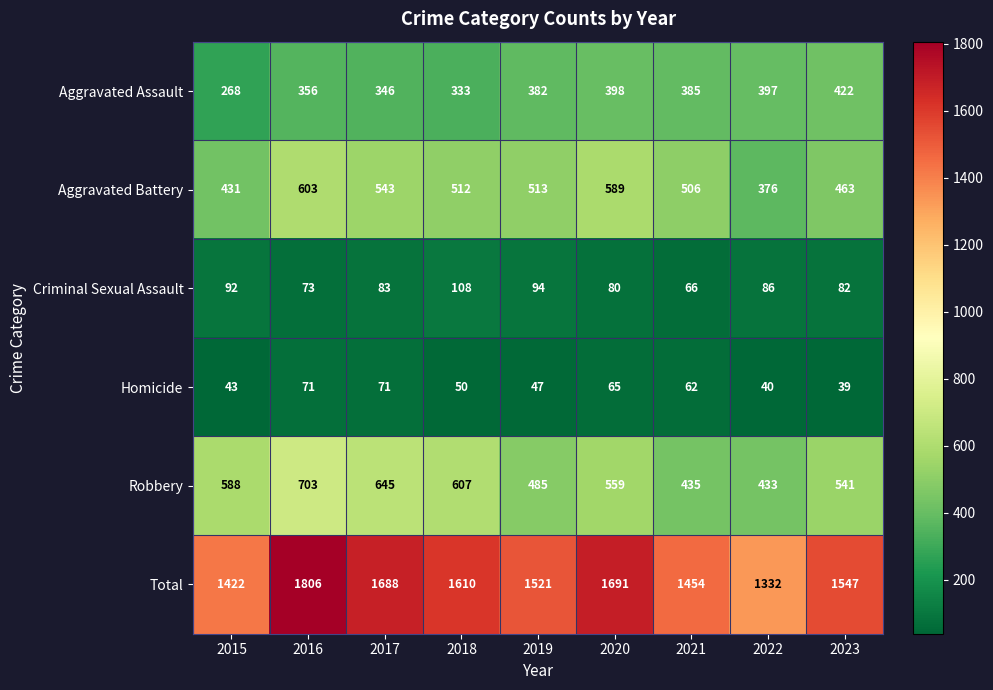

How many values in the Criminal Sexual Assault series are below 83?

4